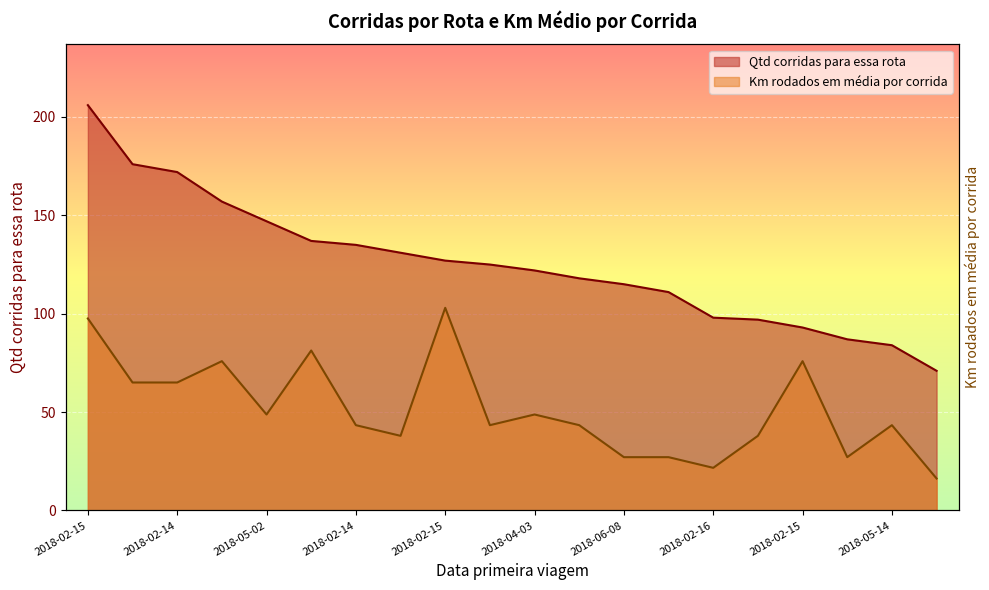

Between 2018-02-16 and 2018-02-16, which series saw the biggest shift?

Qtd corridas para essa rota